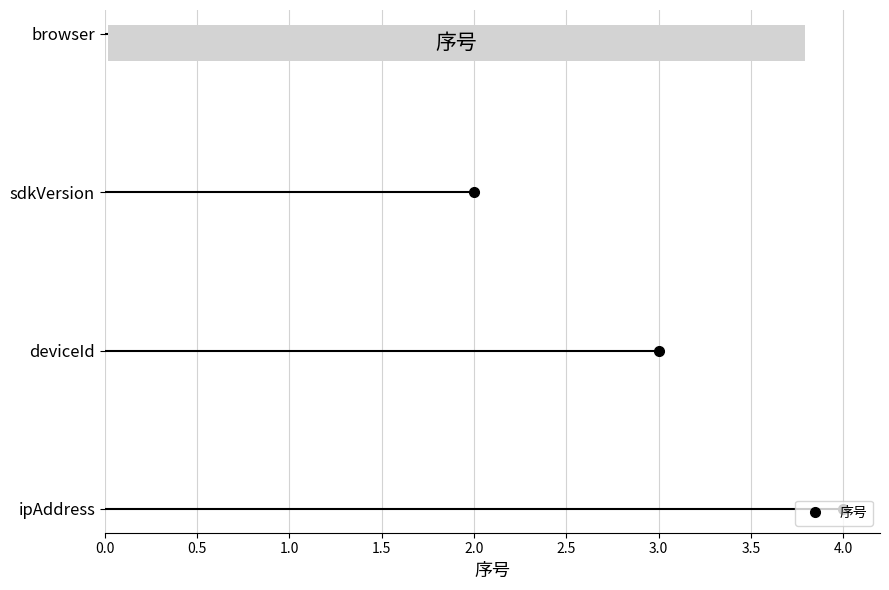

What is the difference between the maximum and minimum values?

3